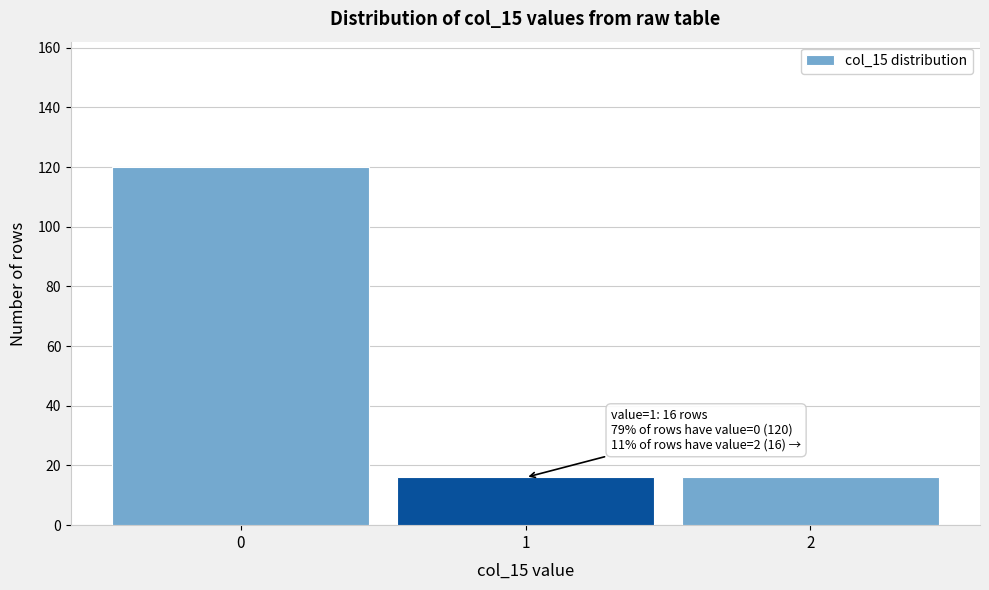

Which range on the x-axis has the tallest bar?

-0.5 to 0.5